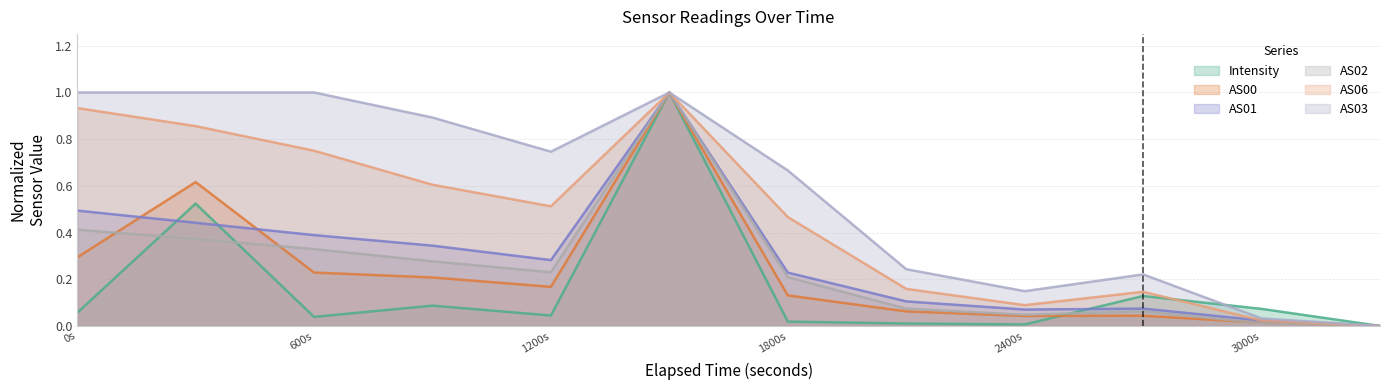

Does the chart have visible grid lines?

Yes